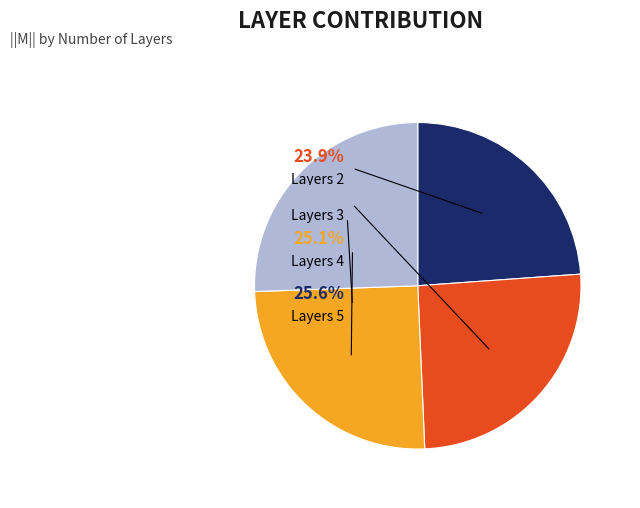

What is the smallest slice in the pie chart?

2